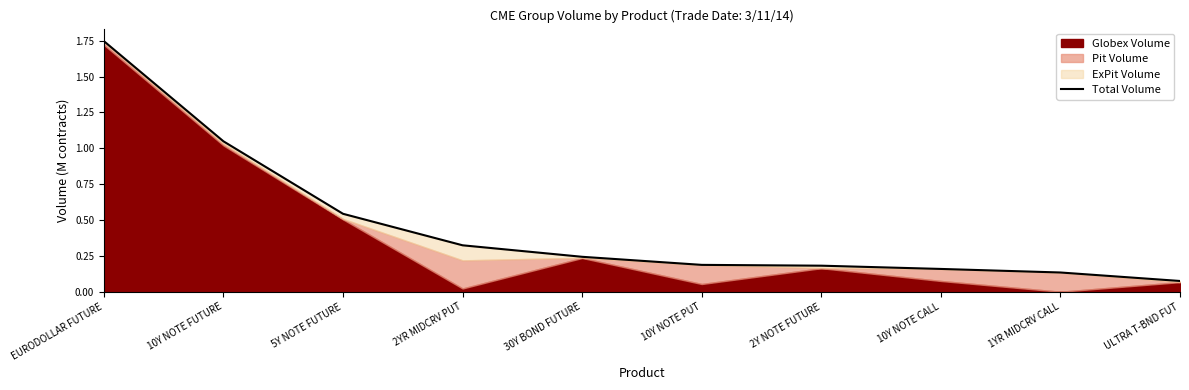

What is the label of the 2nd point from the right?

1YR MIDCRV CALL